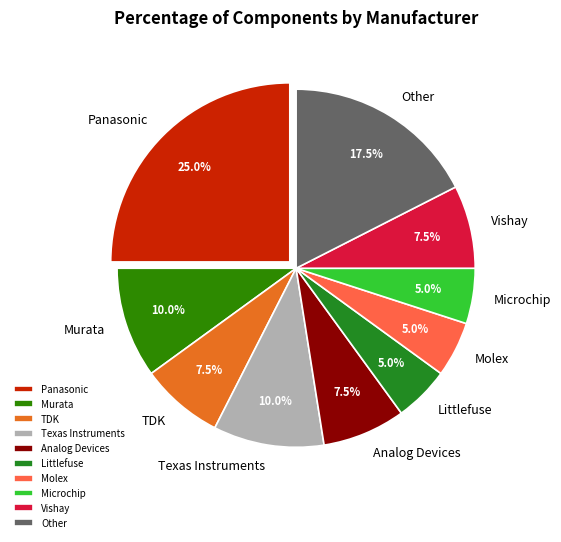

What is the largest slice in the pie chart?

Panasonic